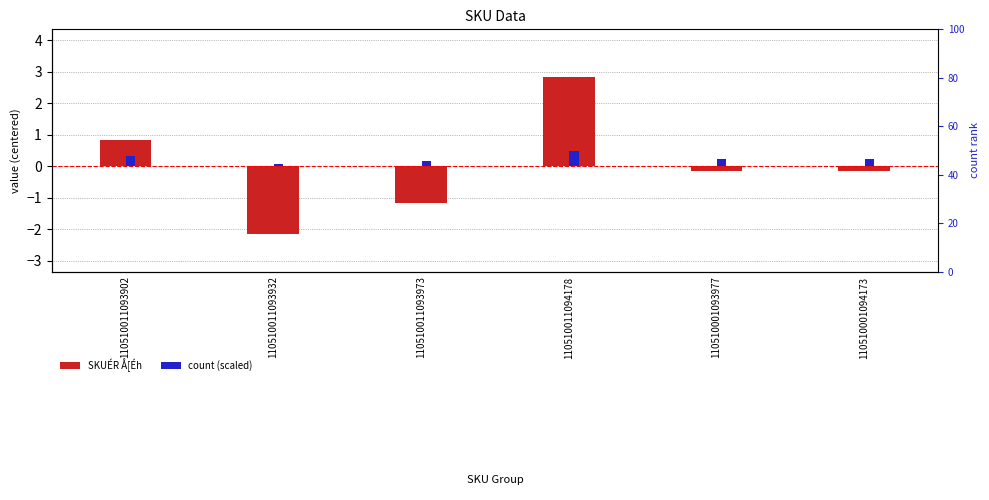

What is the smallest value displayed?

-2.2